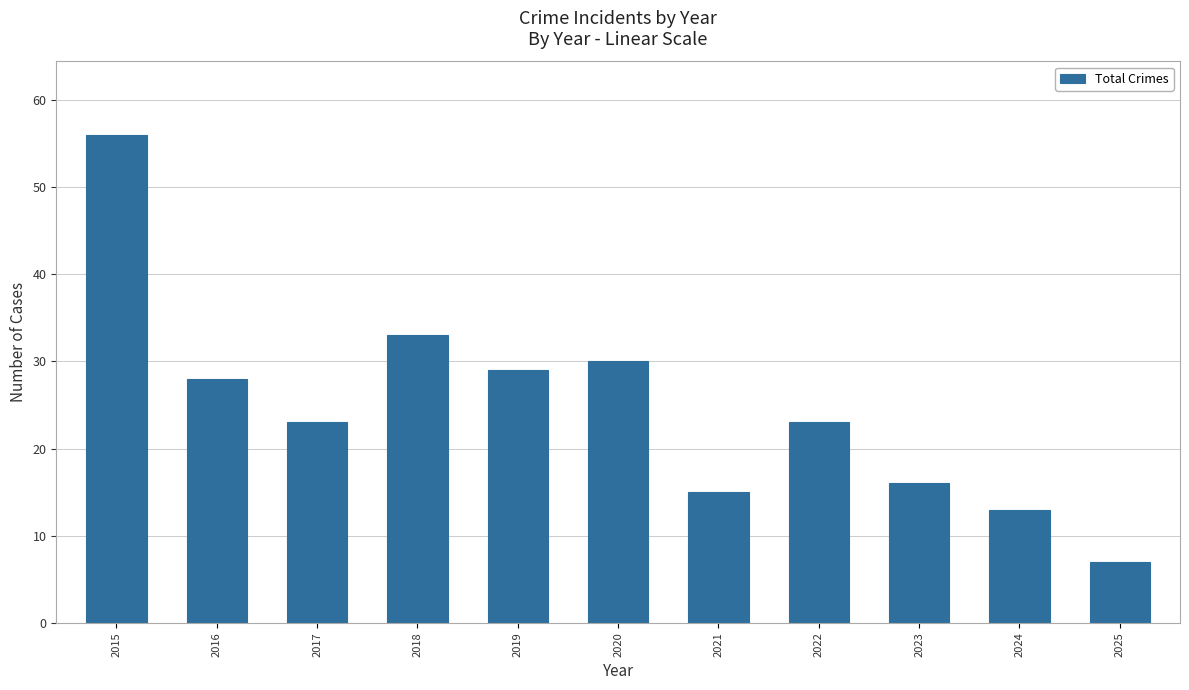

What is the change in value from 2017 to 2020?

+7